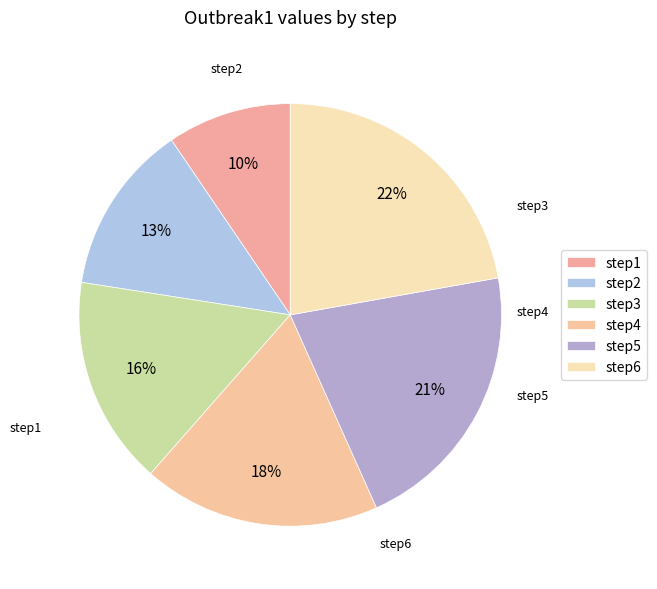

How many slices are in this pie chart?

6